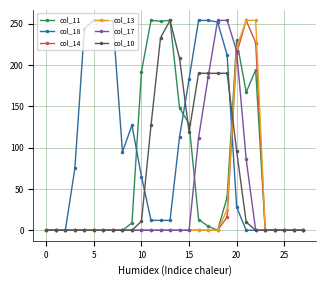

At how many categories does at least one series exceed 60?

20